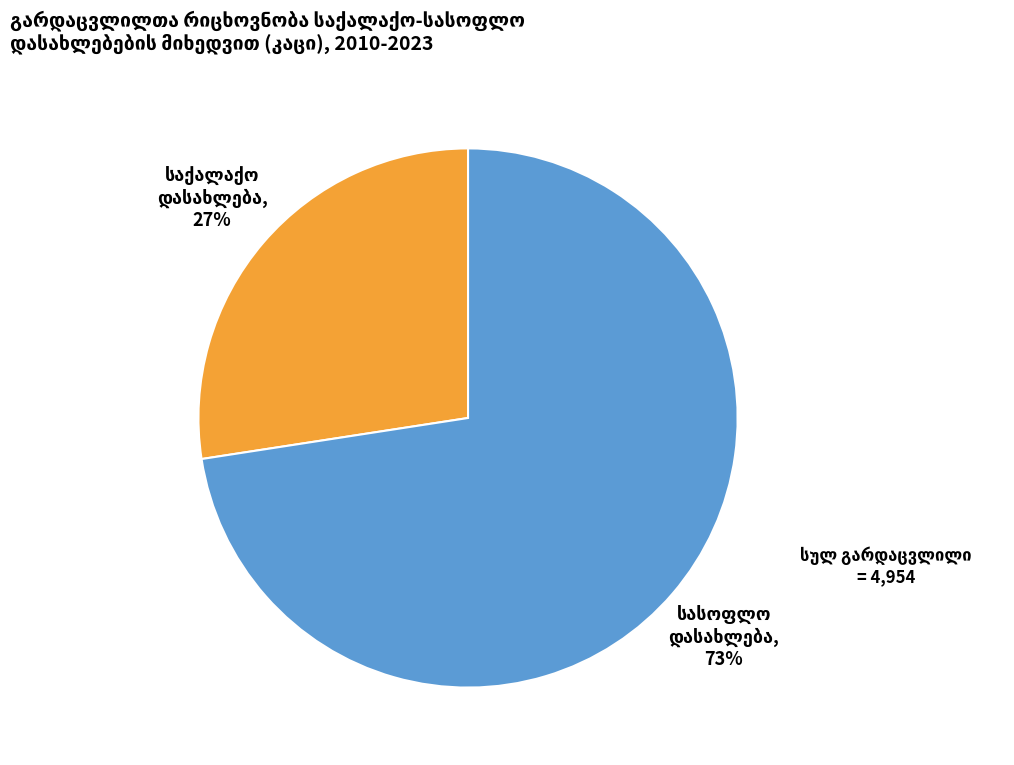

To the nearest percent, what is the average slice percentage?

50%